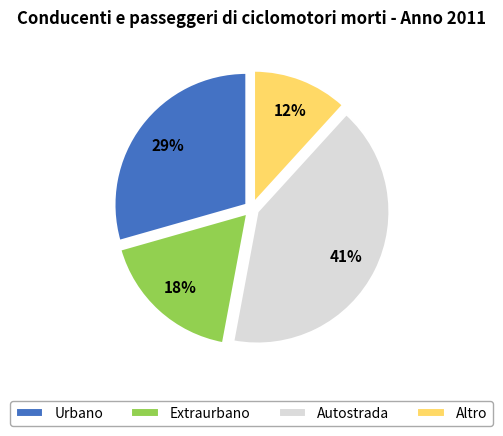

True or false: Altro accounts for 1% of the total.

False